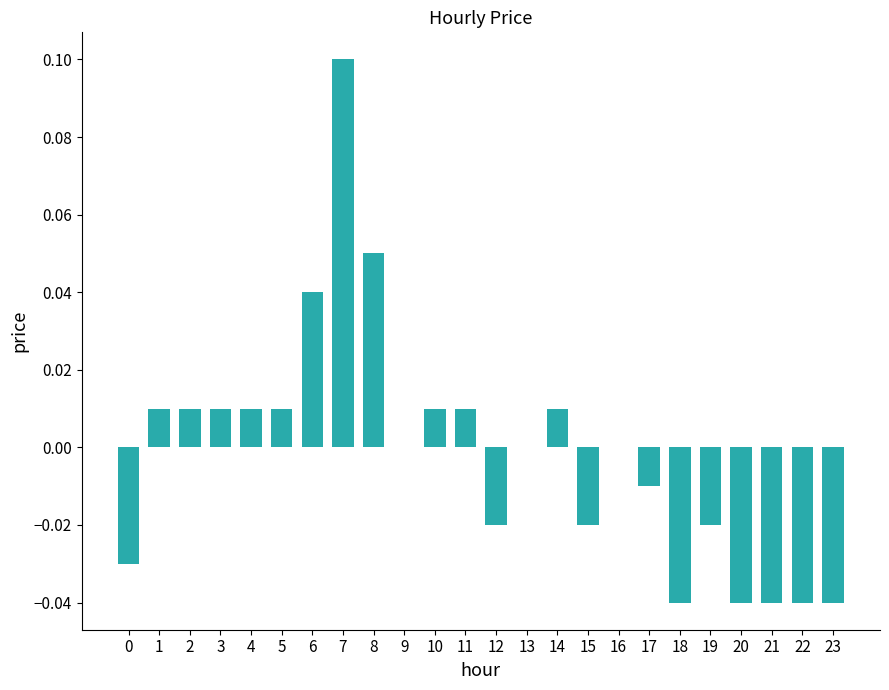

Which has a higher value, 22 or 3?

3